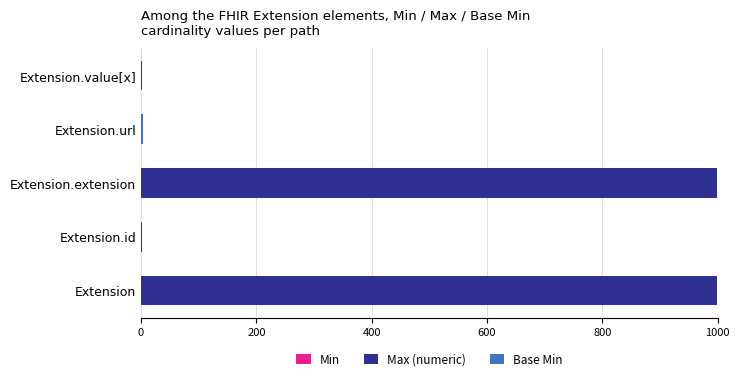

Count the number of categories in the chart.

5